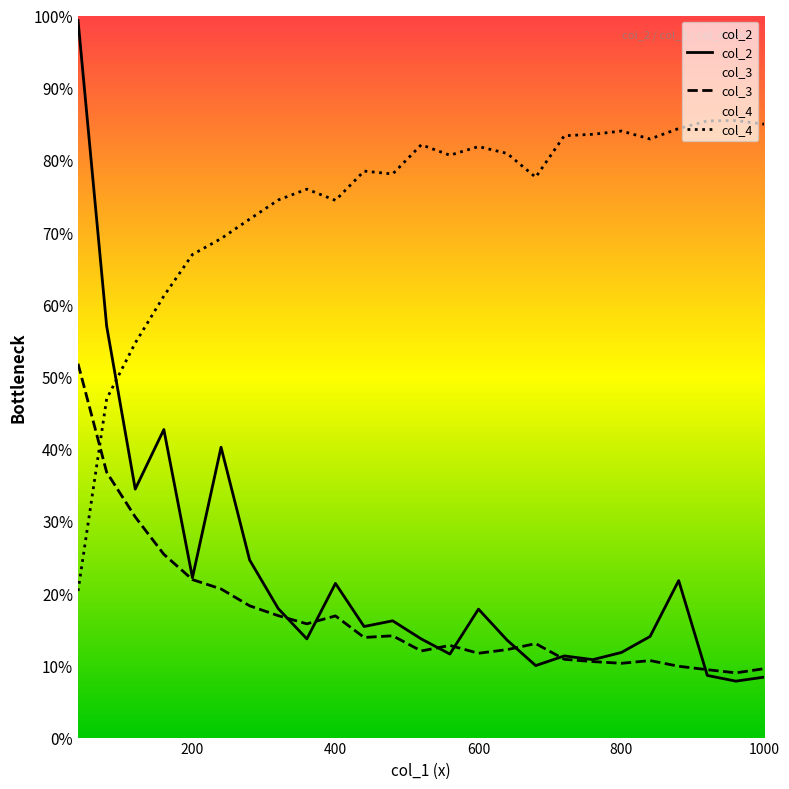

True or false: col_2 has more than 0 points higher than both neighbors.

True